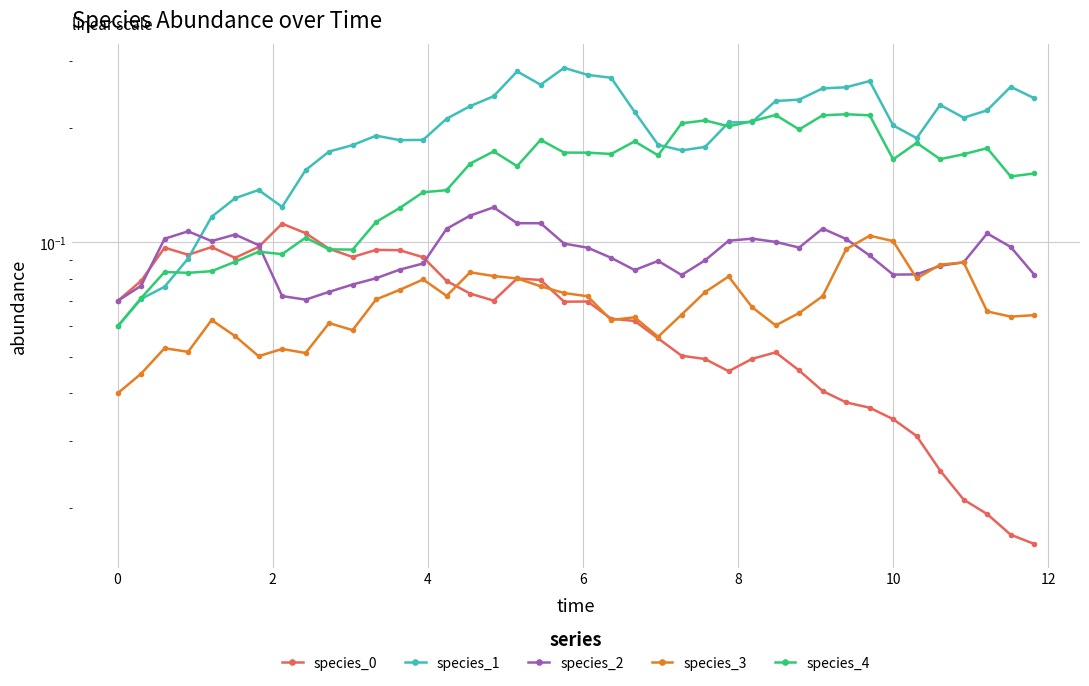

Reading left to right, extract all data points from this chart.

species_0: 0.1	0.1	0.1	0.1	0.1	0.1	0.1	0.1	0.1	0.1	0.1	0.1	0.1	0.1	0.1	0.1	0.1	0.1	0.1	0.1	0.1	0.1	0.1	0.1	0.1	0.0	0.0	0.0	0.1	0.0	0.0	0.0	0.0	0.0	0.0	0.0	0.0	0.0	0.0	0.0
species_1: 0.1	0.1	0.1	0.1	0.1	0.1	0.1	0.1	0.2	0.2	0.2	0.2	0.2	0.2	0.2	0.2	0.2	0.3	0.3	0.3	0.3	0.3	0.2	0.2	0.2	0.2	0.2	0.2	0.2	0.2	0.3	0.3	0.3	0.2	0.2	0.2	0.2	0.2	0.3	0.2
species_2: 0.1	0.1	0.1	0.1	0.1	0.1	0.1	0.1	0.1	0.1	0.1	0.1	0.1	0.1	0.1	0.1	0.1	0.1	0.1	0.1	0.1	0.1	0.1	0.1	0.1	0.1	0.1	0.1	0.1	0.1	0.1	0.1	0.1	0.1	0.1	0.1	0.1	0.1	0.1	0.1
species_3: 0.0	0.0	0.1	0.1	0.1	0.1	0.1	0.1	0.1	0.1	0.1	0.1	0.1	0.1	0.1	0.1	0.1	0.1	0.1	0.1	0.1	0.1	0.1	0.1	0.1	0.1	0.1	0.1	0.1	0.1	0.1	0.1	0.1	0.1	0.1	0.1	0.1	0.1	0.1	0.1
species_4: 0.1	0.1	0.1	0.1	0.1	0.1	0.1	0.1	0.1	0.1	0.1	0.1	0.1	0.1	0.1	0.2	0.2	0.2	0.2	0.2	0.2	0.2	0.2	0.2	0.2	0.2	0.2	0.2	0.2	0.2	0.2	0.2	0.2	0.2	0.2	0.2	0.2	0.2	0.1	0.2